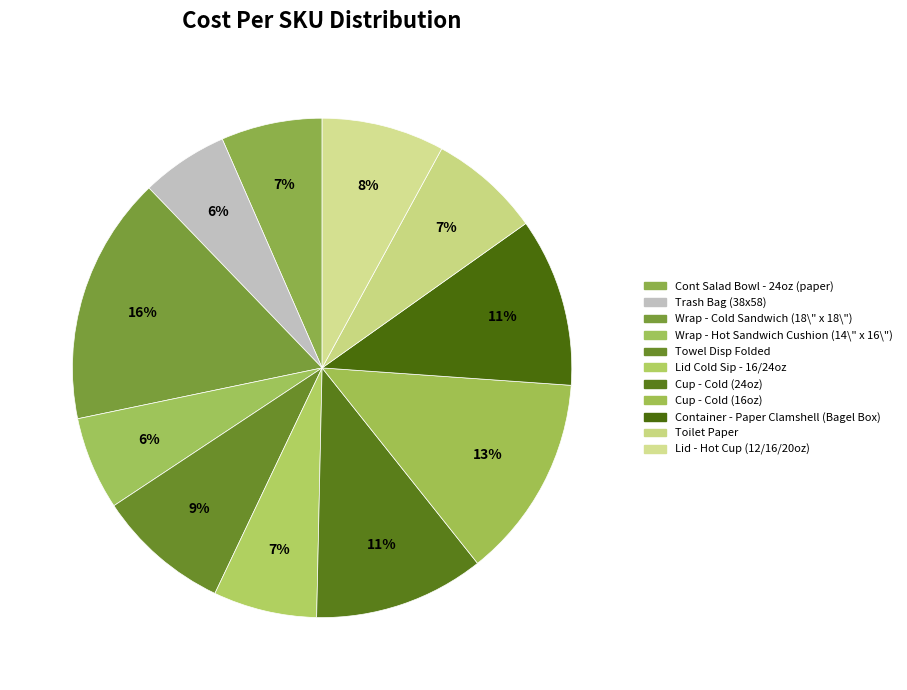

Which has a higher value, Wrap - Cold Sandwich (18\" x 18\") or Wrap - Hot Sandwich Cushion (14\" x 16\")?

Wrap - Cold Sandwich (18\" x 18\")